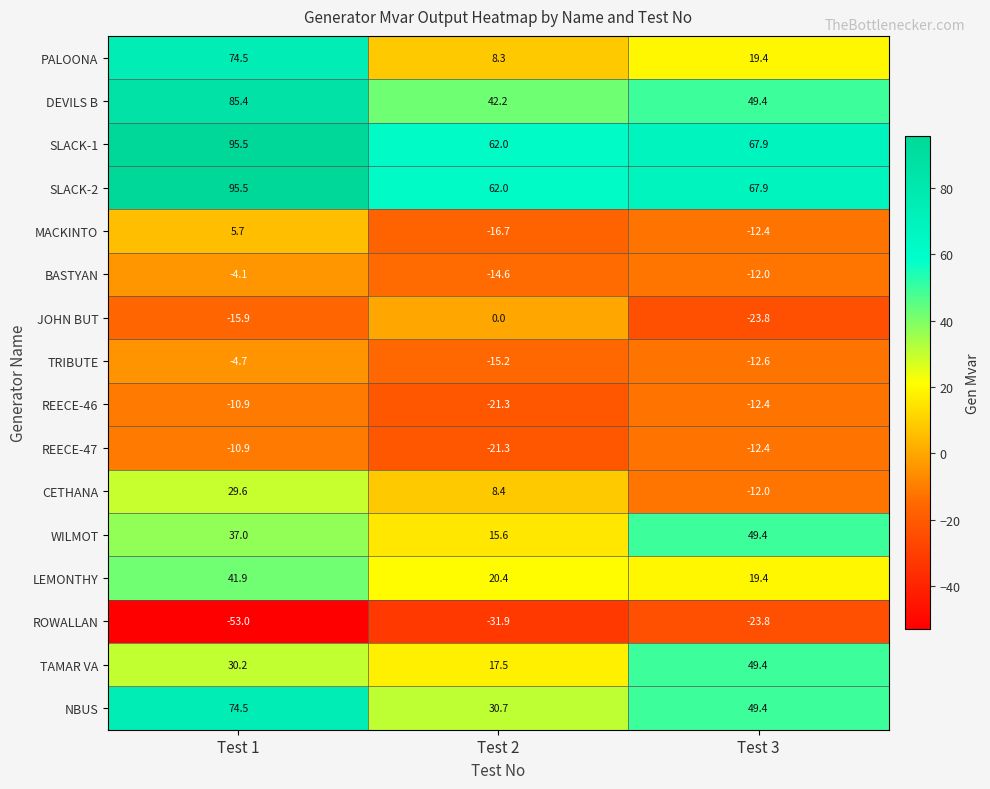

At which category is the sum across all series the highest?

Test 1